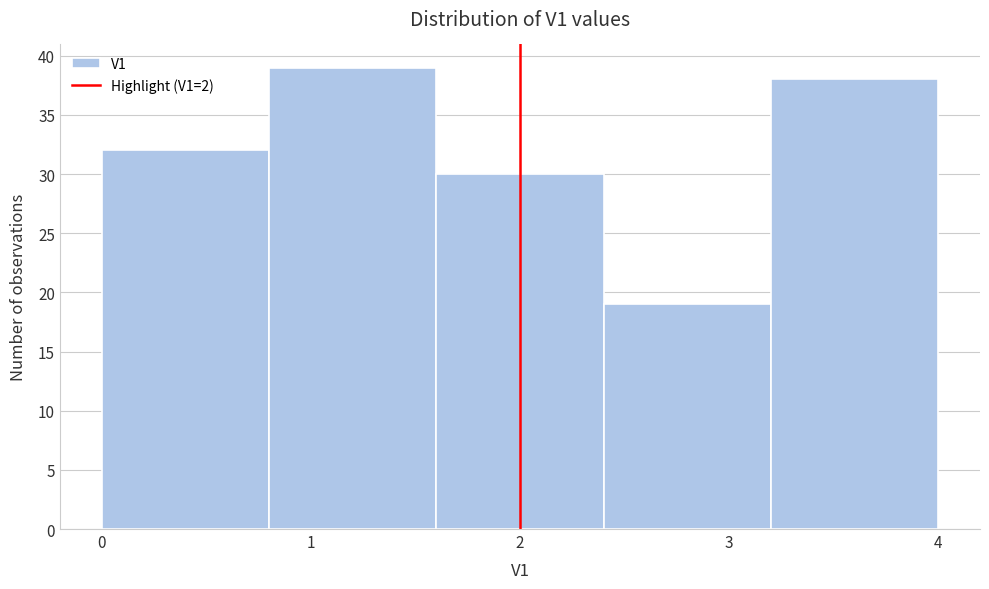

How tall is the bar that spans 1.6 to 2.4 on the x-axis? The values are not printed on the chart, so give them approximately, as read against the axis.

30